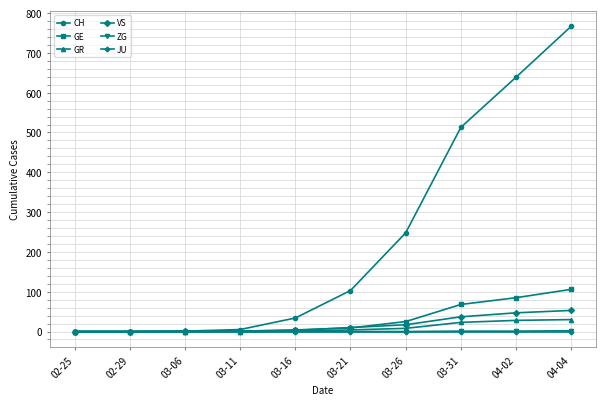

What is the highest value of the GE series?

106